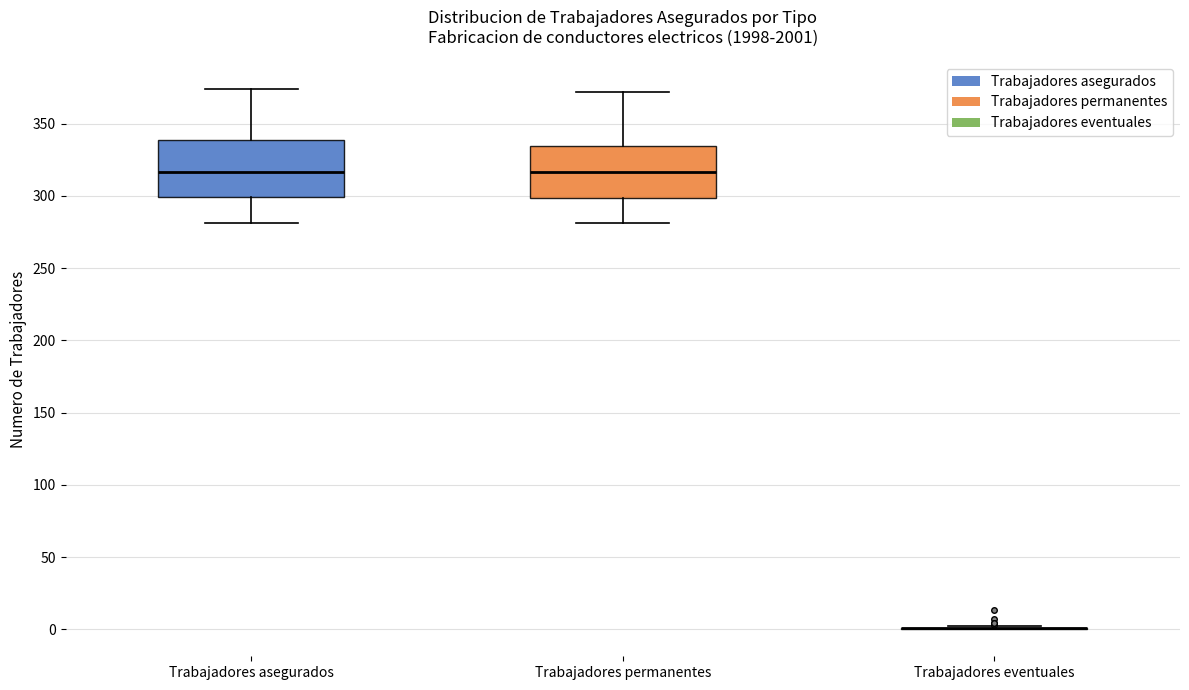

Where does the lower whisker of the box for Trabajadores asegurados end on the y-axis? The values are not printed on the chart, so give them approximately, as read against the axis.

280